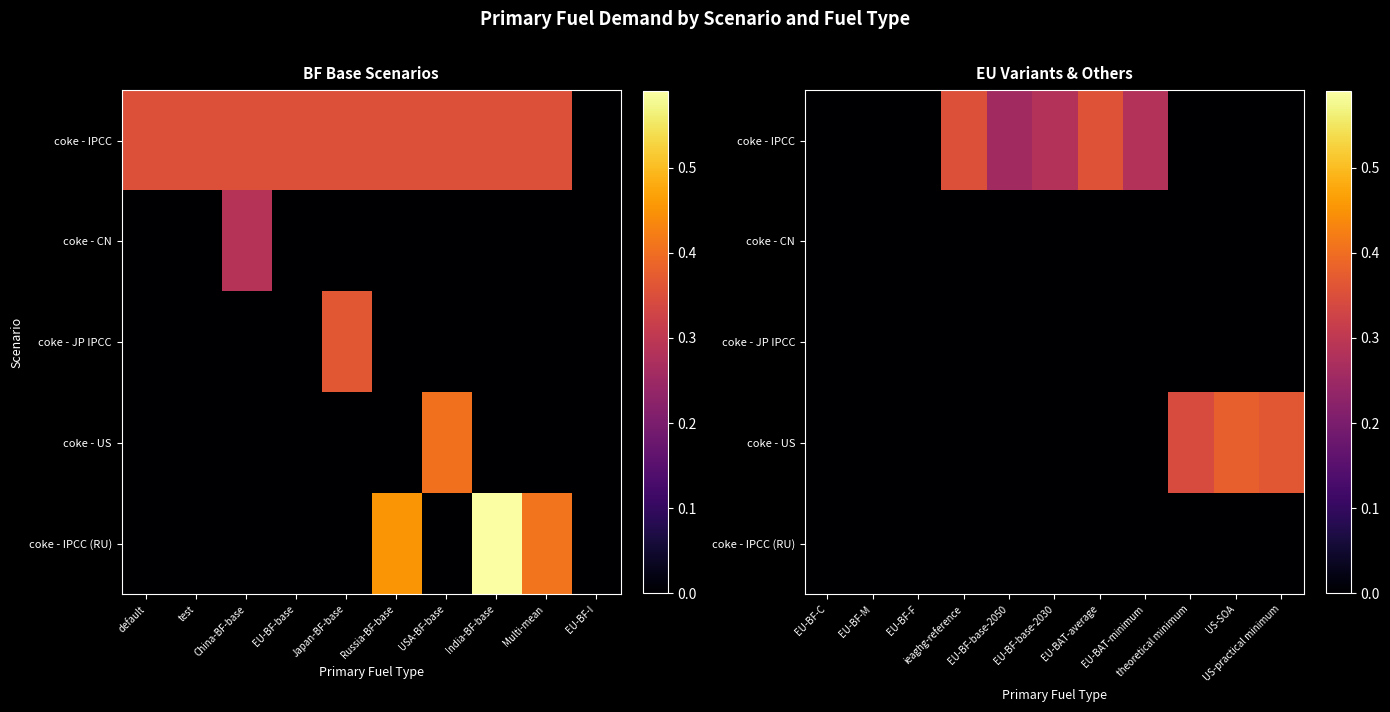

Between EU-BF-F and US-practical minimum, which is larger?

EU-BF-F